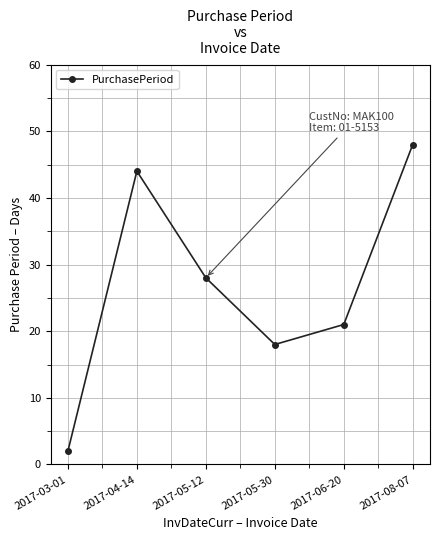

Reading left to right, list all the values displayed in this chart.

2017-03-01=2	2017-04-14=44	2017-05-12=28	2017-05-30=18	2017-06-20=21	2017-08-07=48